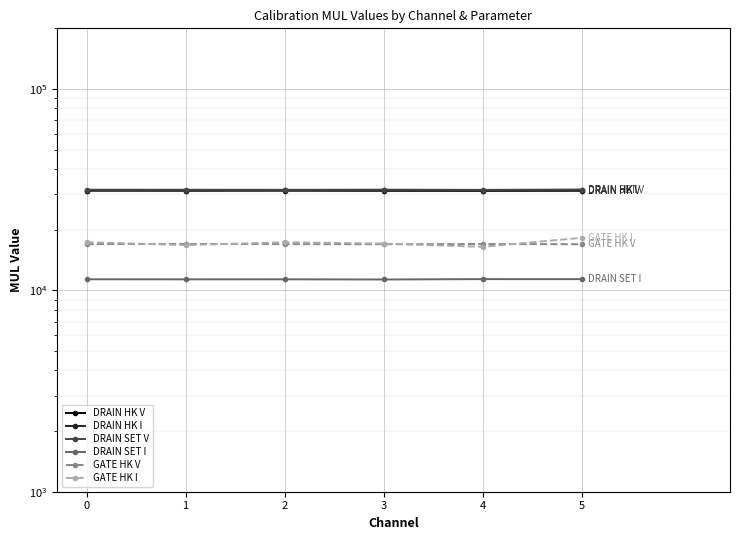

List the series in order of their peak value, lowest first.

DRAIN SET I, GATE HK V, GATE HK I, DRAIN HK V, DRAIN HK I, DRAIN SET V